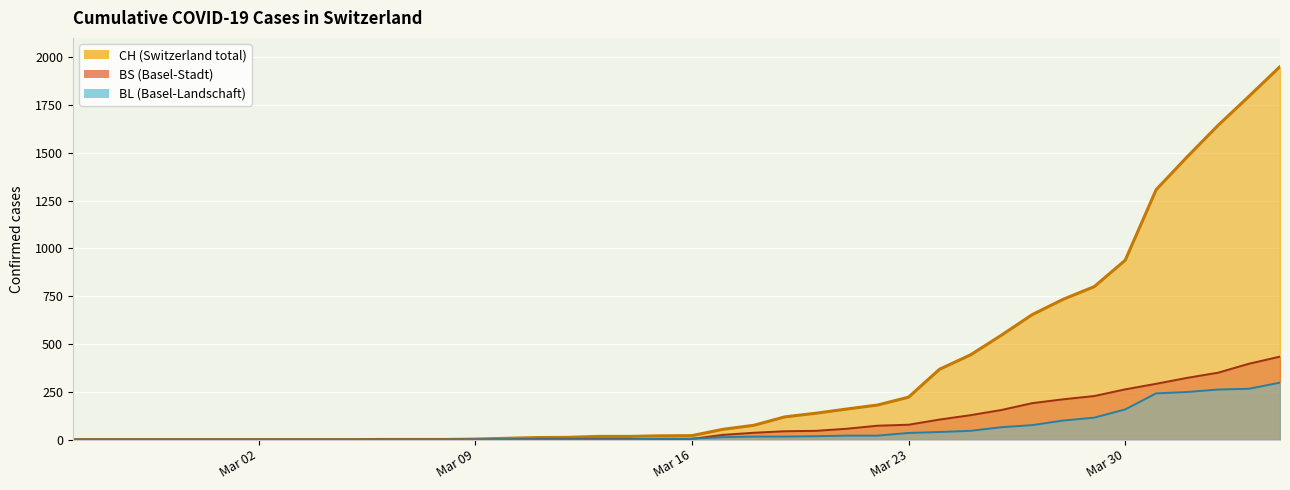

What is the sum of the BS values at 2020-03-22 and 2020-03-11?

77